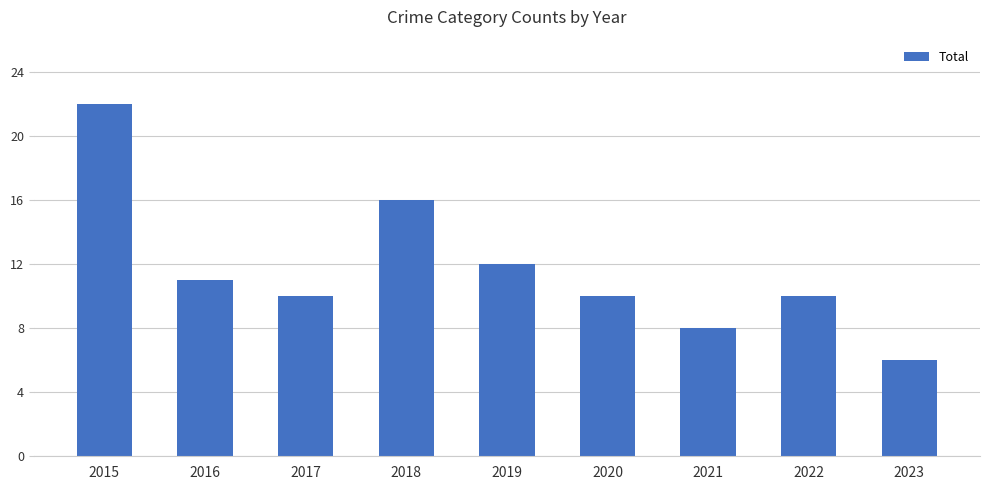

What is the minimum value shown in the chart?

6